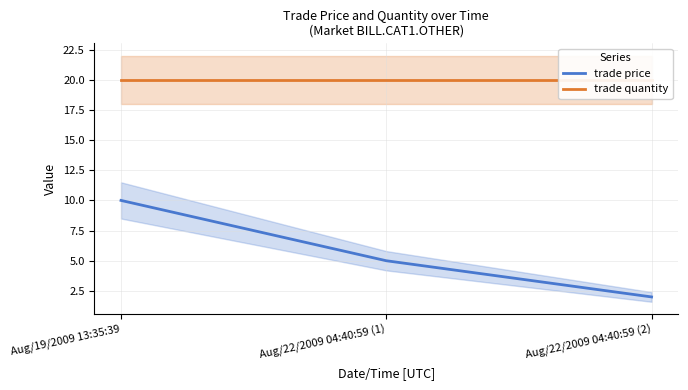

What is the value of the trade quantity point at the 3rd from the left?

20